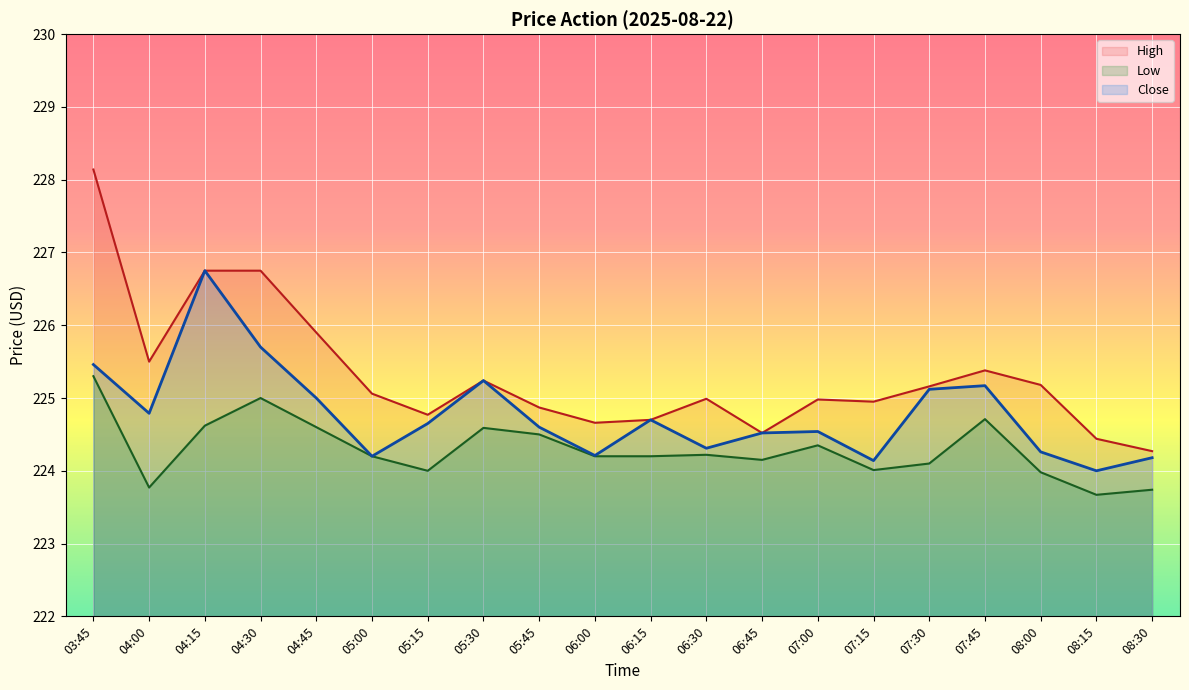

Where is the first local maximum for Low?

04:30